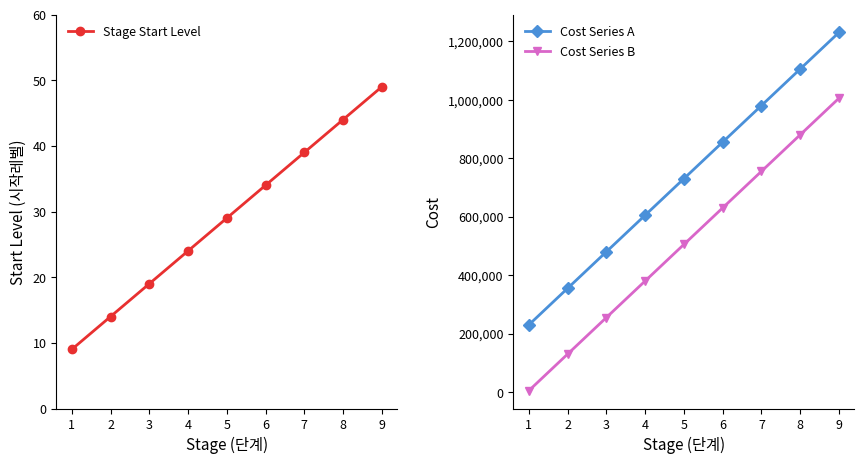

Rank the categories by Stage Start Level value from highest to lowest.

9, 8, 7, 6, 5, 4, 3, 2, 1